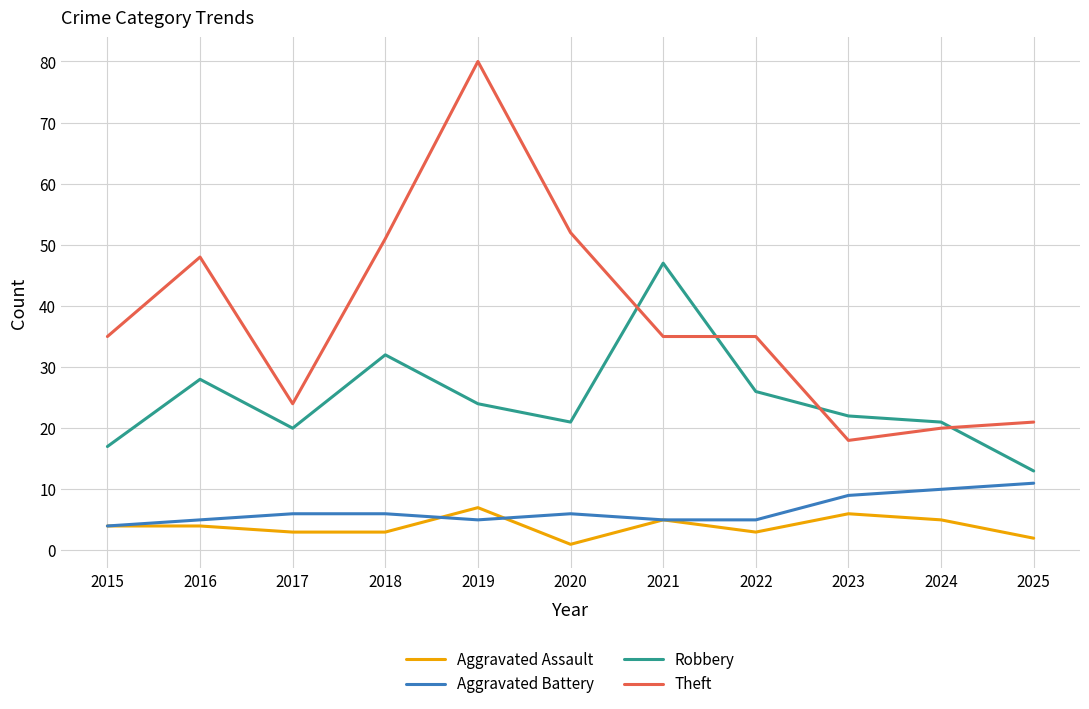

Rank the series at 2016 from lowest to highest value.

Aggravated Assault, Aggravated Battery, Robbery, Theft